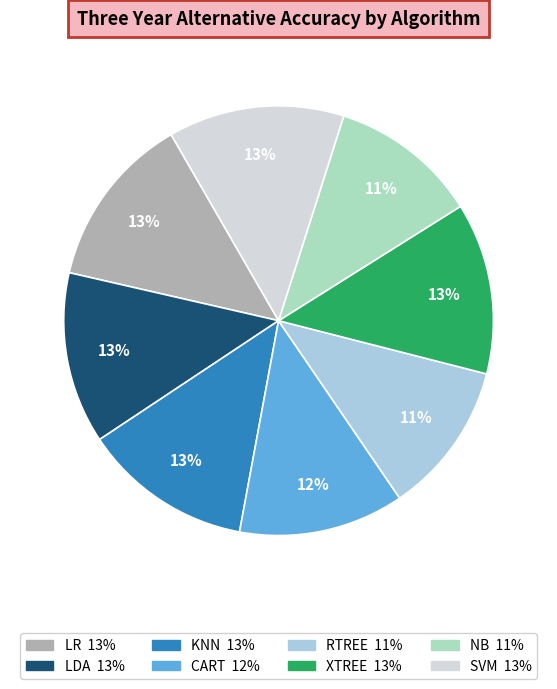

To the nearest percent, what portion does KNN represent?

13%